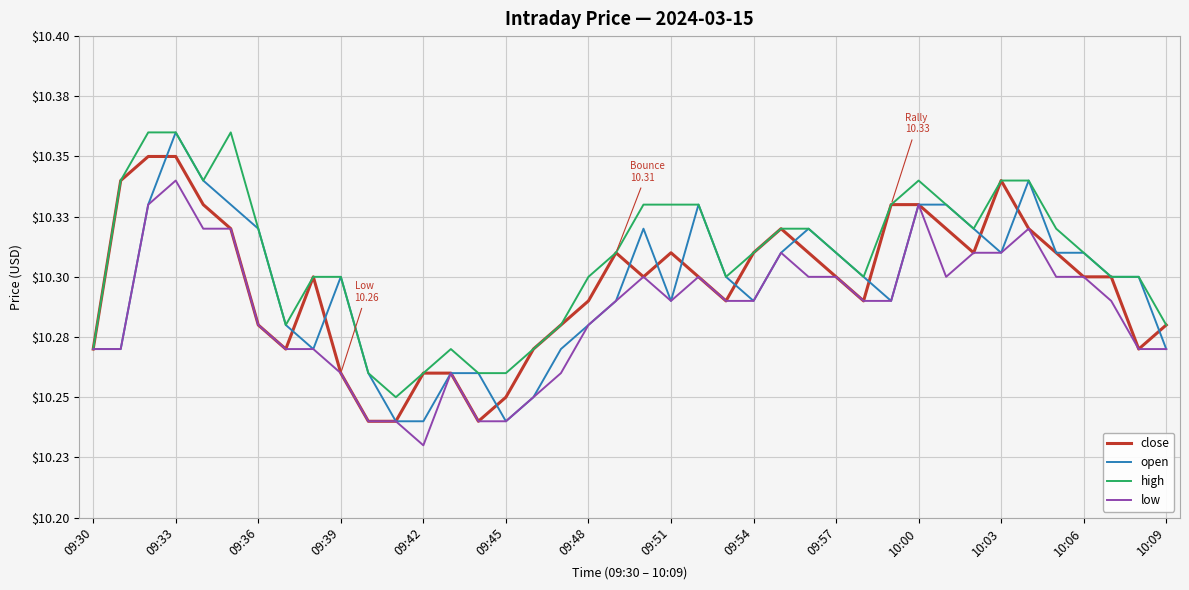

What are all the series names shown in the legend?

close, open, high, low